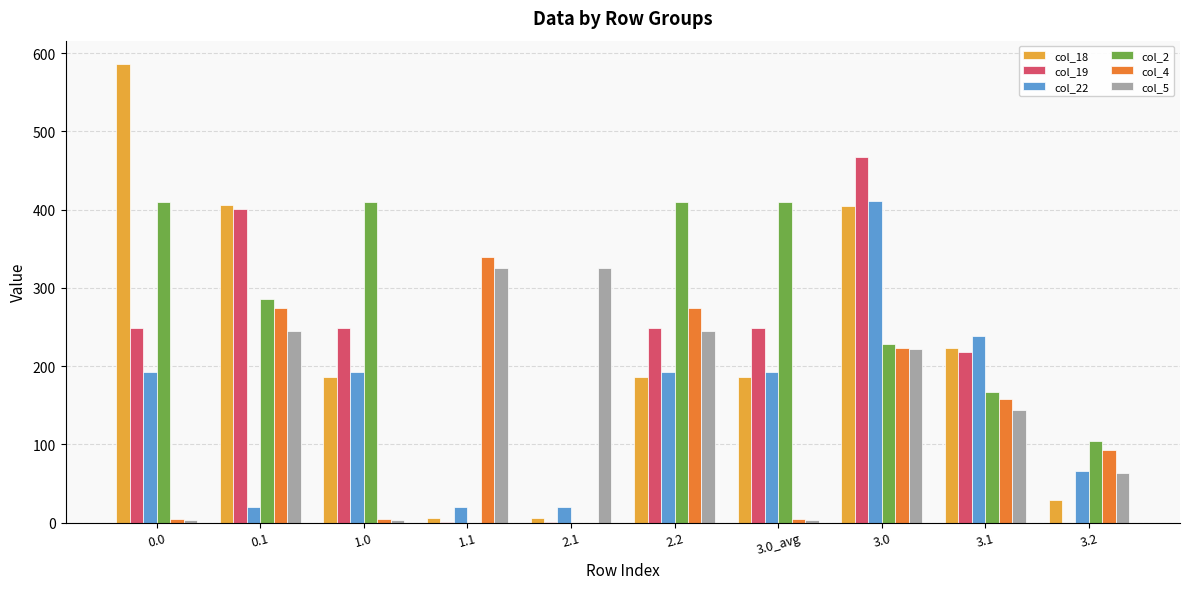

What is the sum of all col_22 values?

1543.3